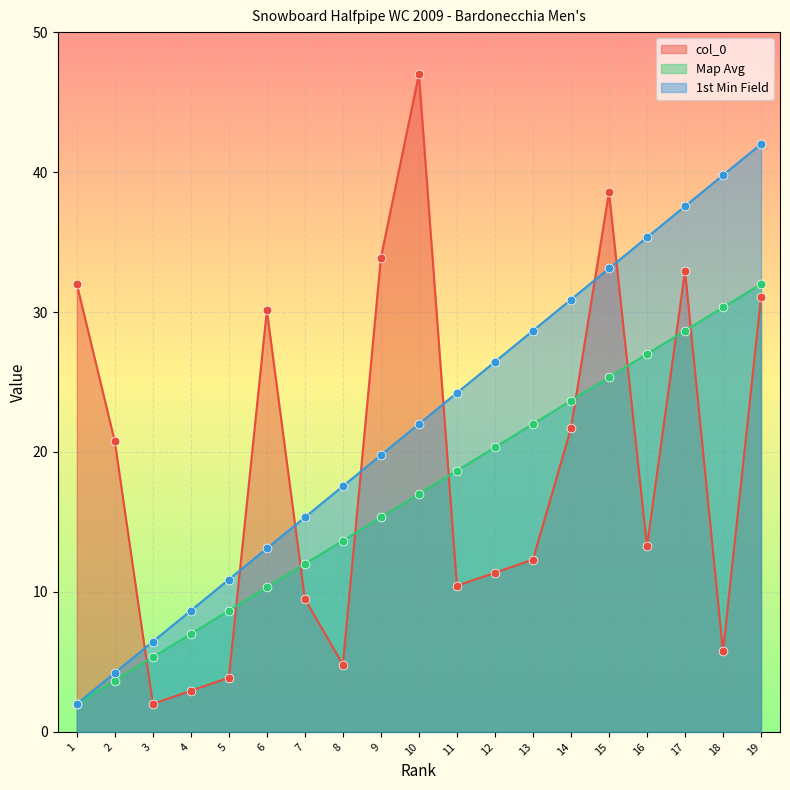

At which category is the sum across all series the highest?

19